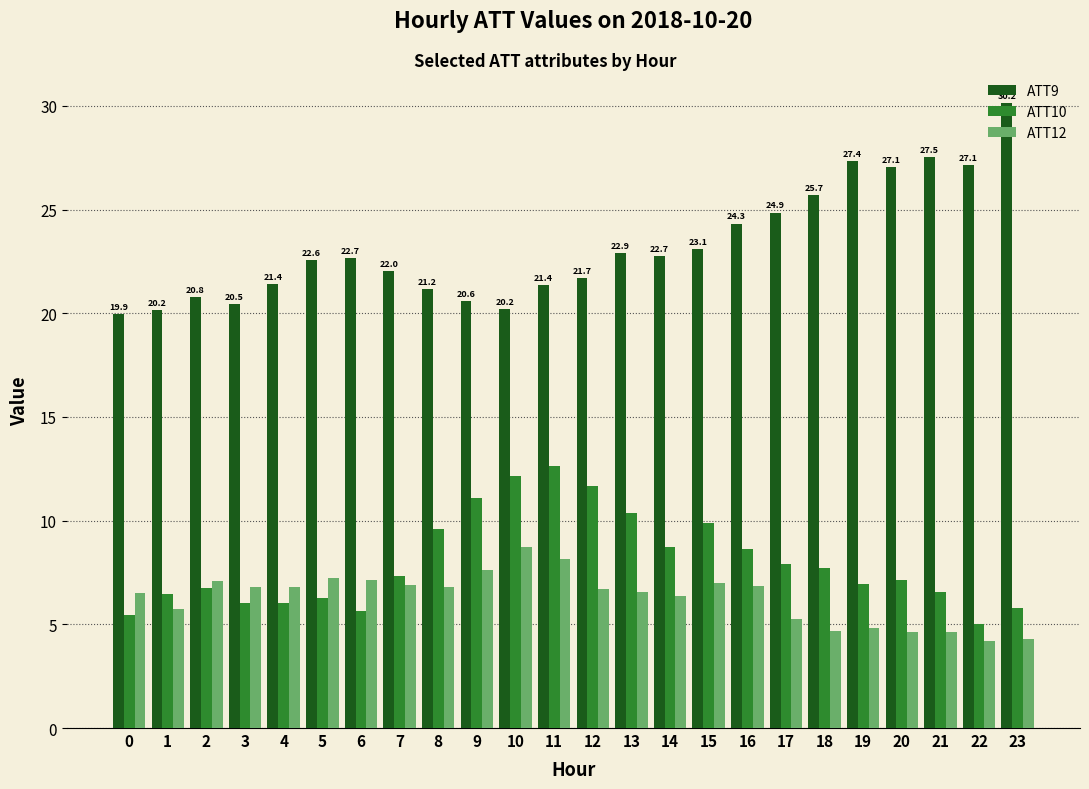

At how many categories does at least one series exceed 15?

24